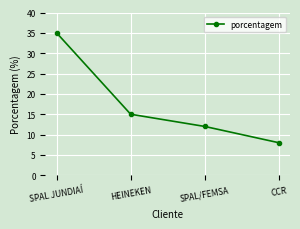

Which category has the highest value across all series?

SPAL JUNDIAÍ